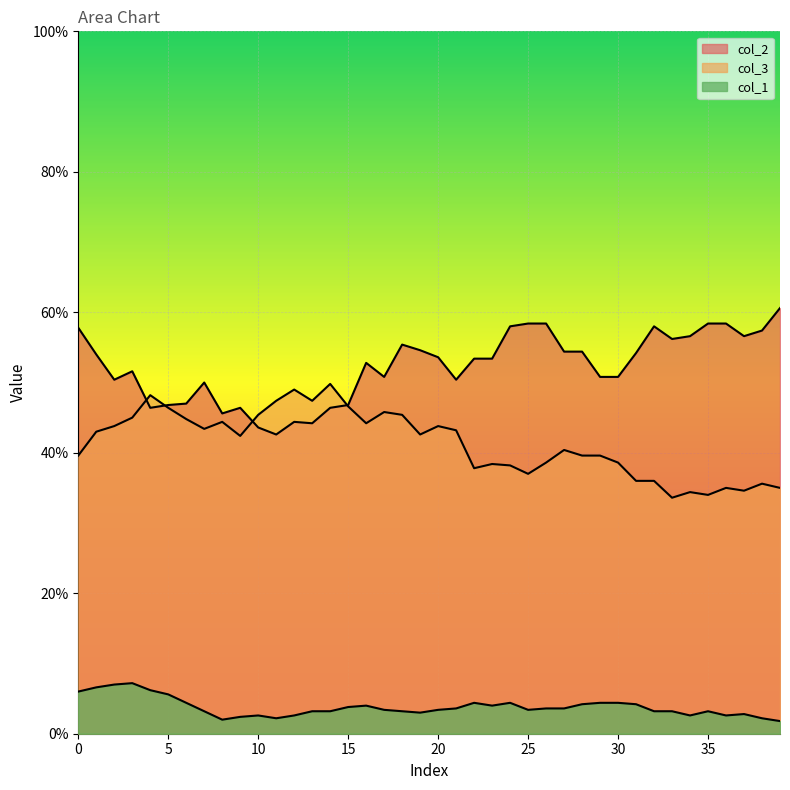

How many lines are shown in the chart?

3